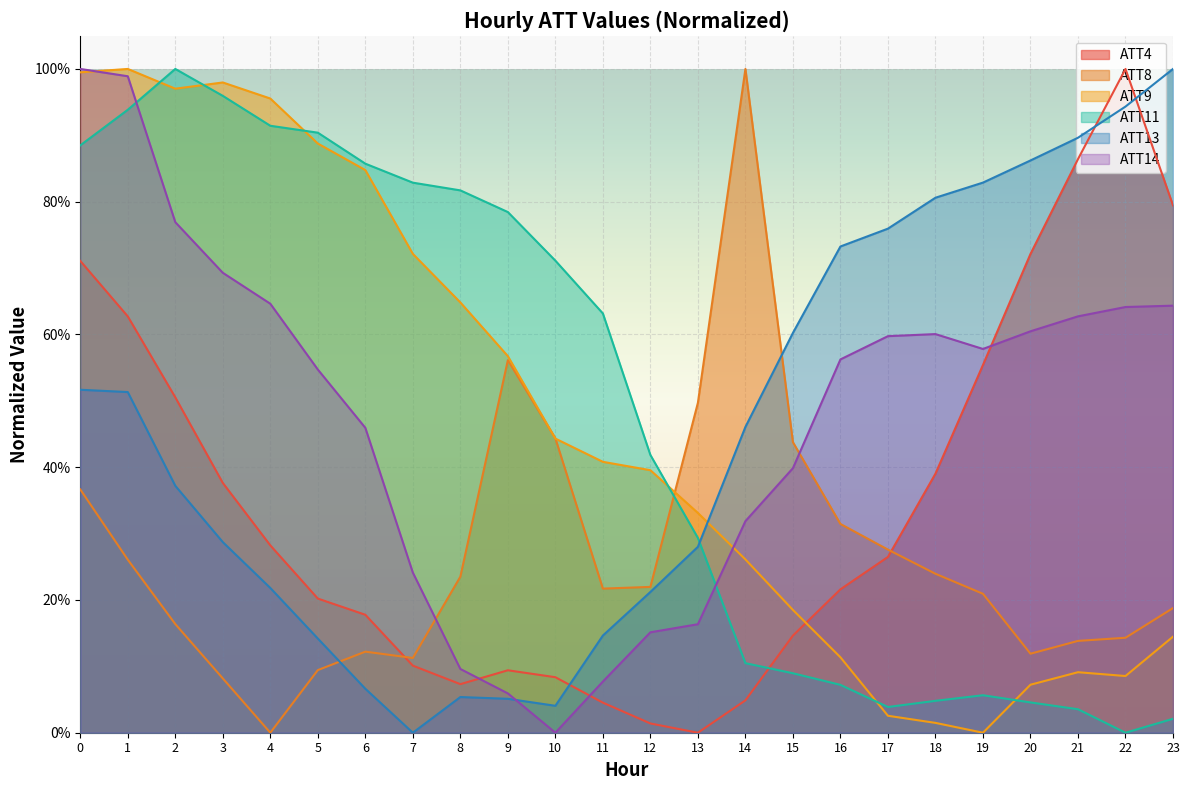

True or false: ATT4 has a value of 0.7 at 20.

True